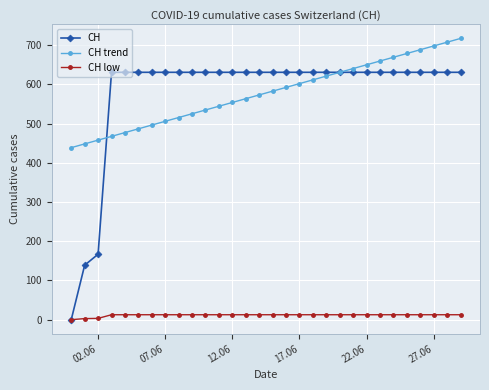

List the series in order of their peak value, highest first.

CH trend, CH, CH low